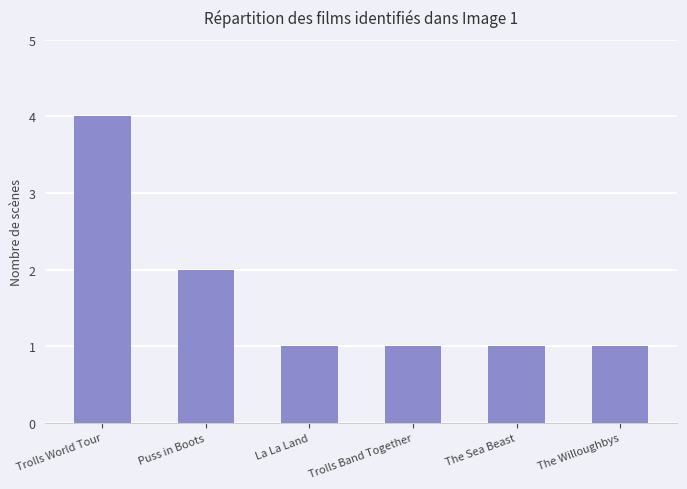

Approximately how many times larger is the value at Trolls World Tour compared to The Sea Beast?

4.0